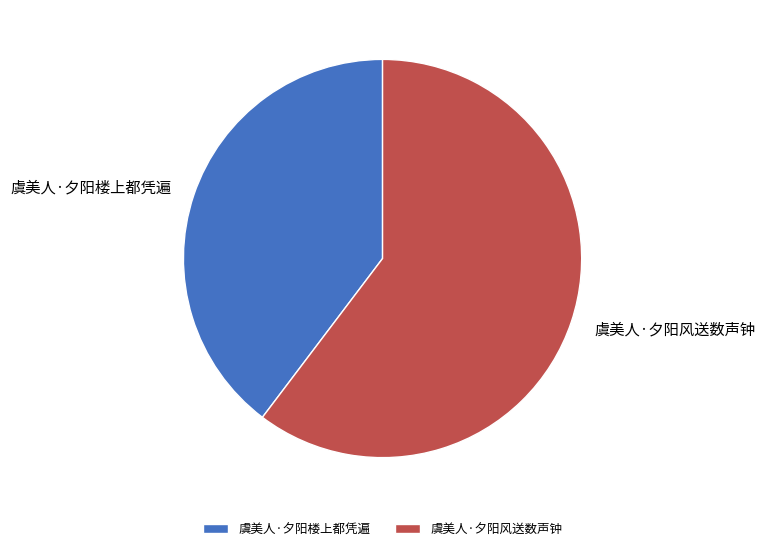

Between 虞美人·夕阳风送数声钟 and 虞美人·夕阳楼上都凭遍, which is larger?

虞美人·夕阳风送数声钟